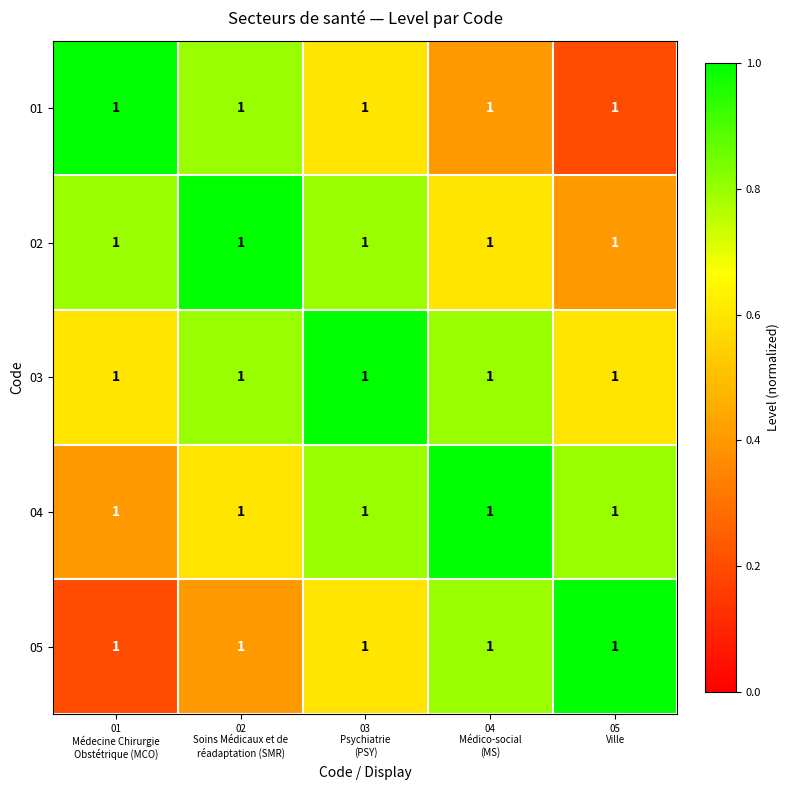

Which label corresponds to the largest value in the chart?

01
Médecine Chirurgie
Obstétrique (MCO)